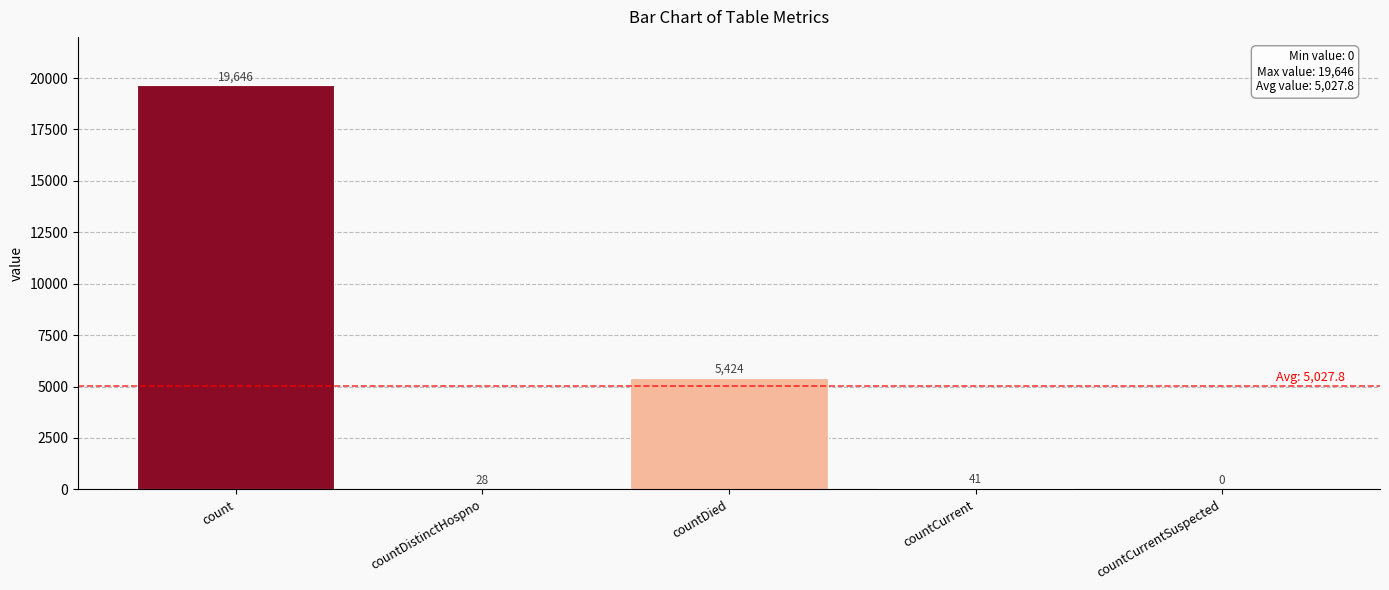

The value at countCurrent is 41. True or false?

True